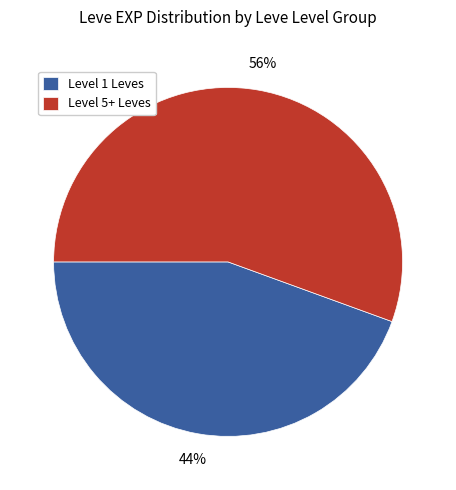

To the nearest percent, what portion does Level 1 Leves represent?

44%